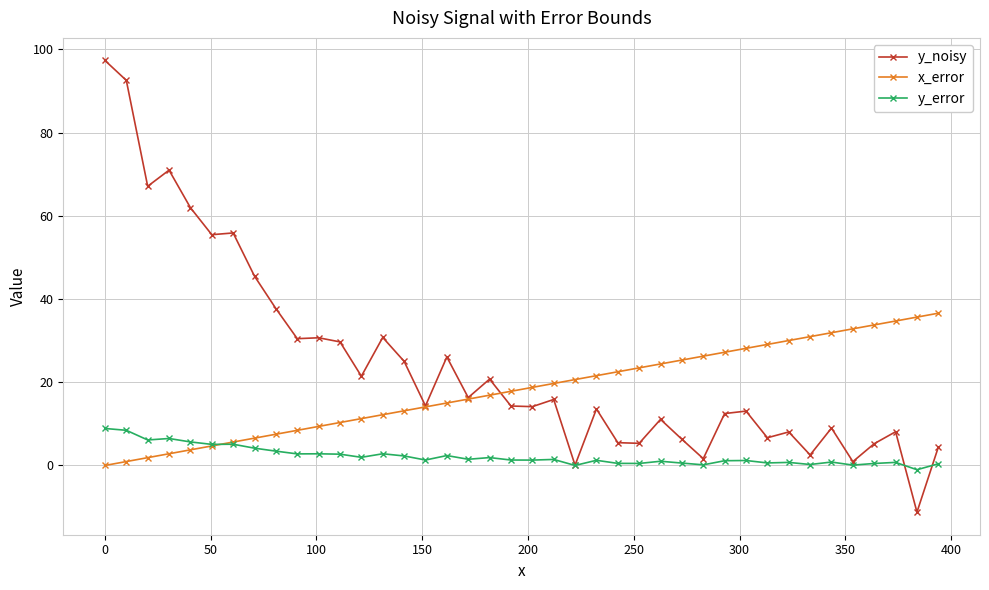

What is the average value of the x_error series?

18.3